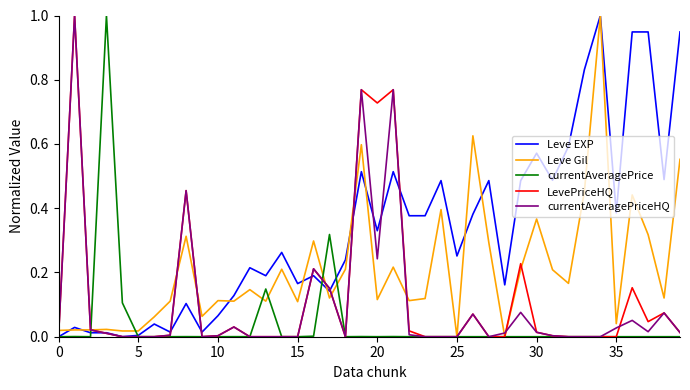

After their last crossing, which series has the higher values: Leve EXP or currentAveragePrice?

Leve EXP